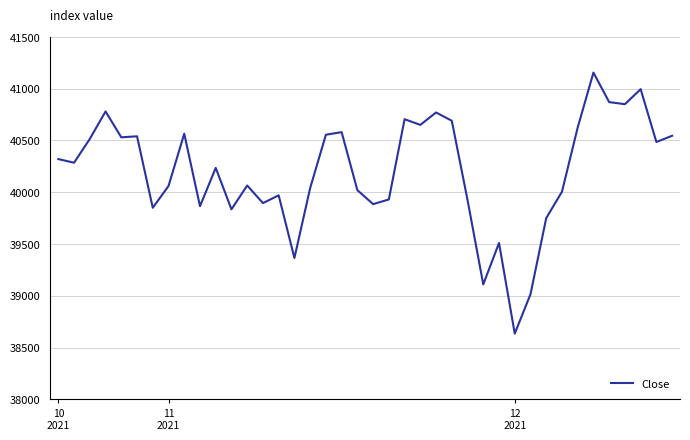

What is the minimum value shown in the chart?

38635